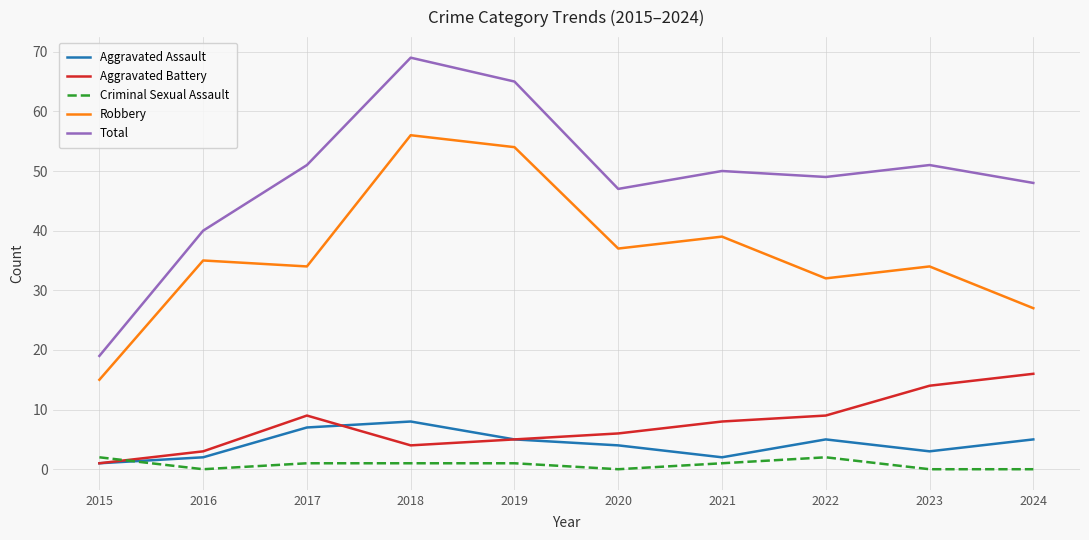

True or false: Robbery and Criminal Sexual Assault cross at least once.

False